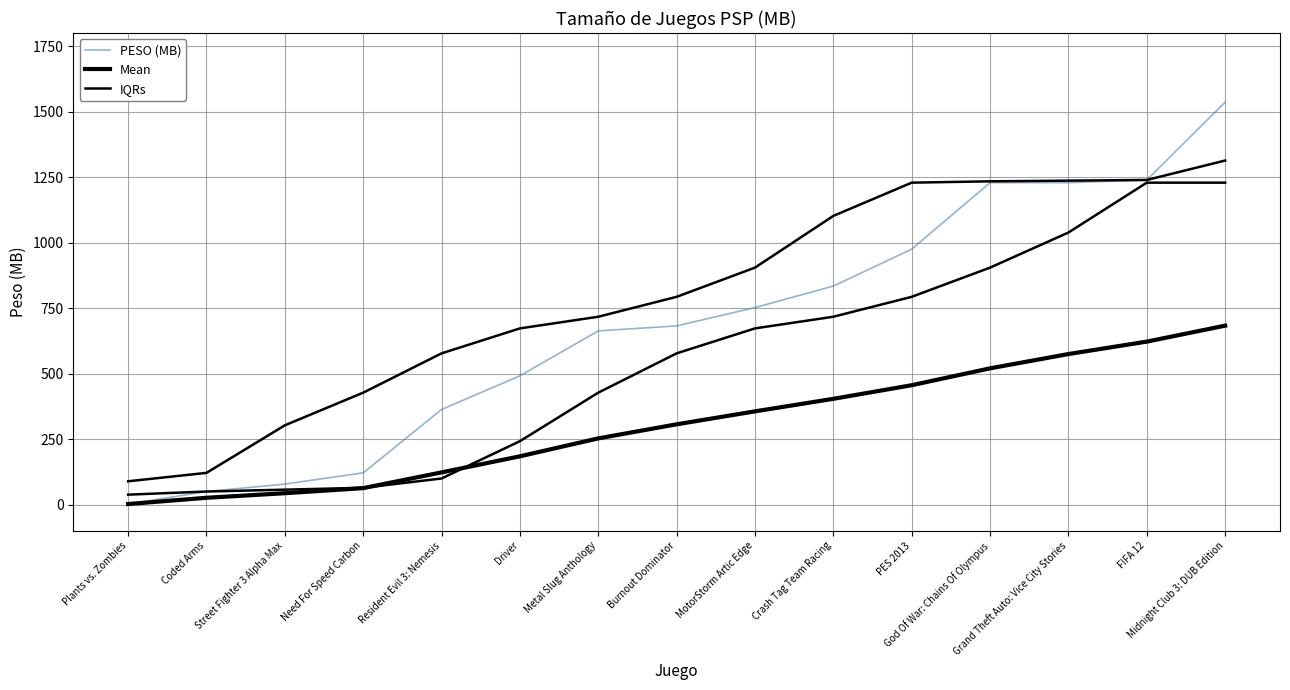

The value of PESO (MB) at Grand Theft Auto: Vice City Stories is 1912.7. True or false?

False